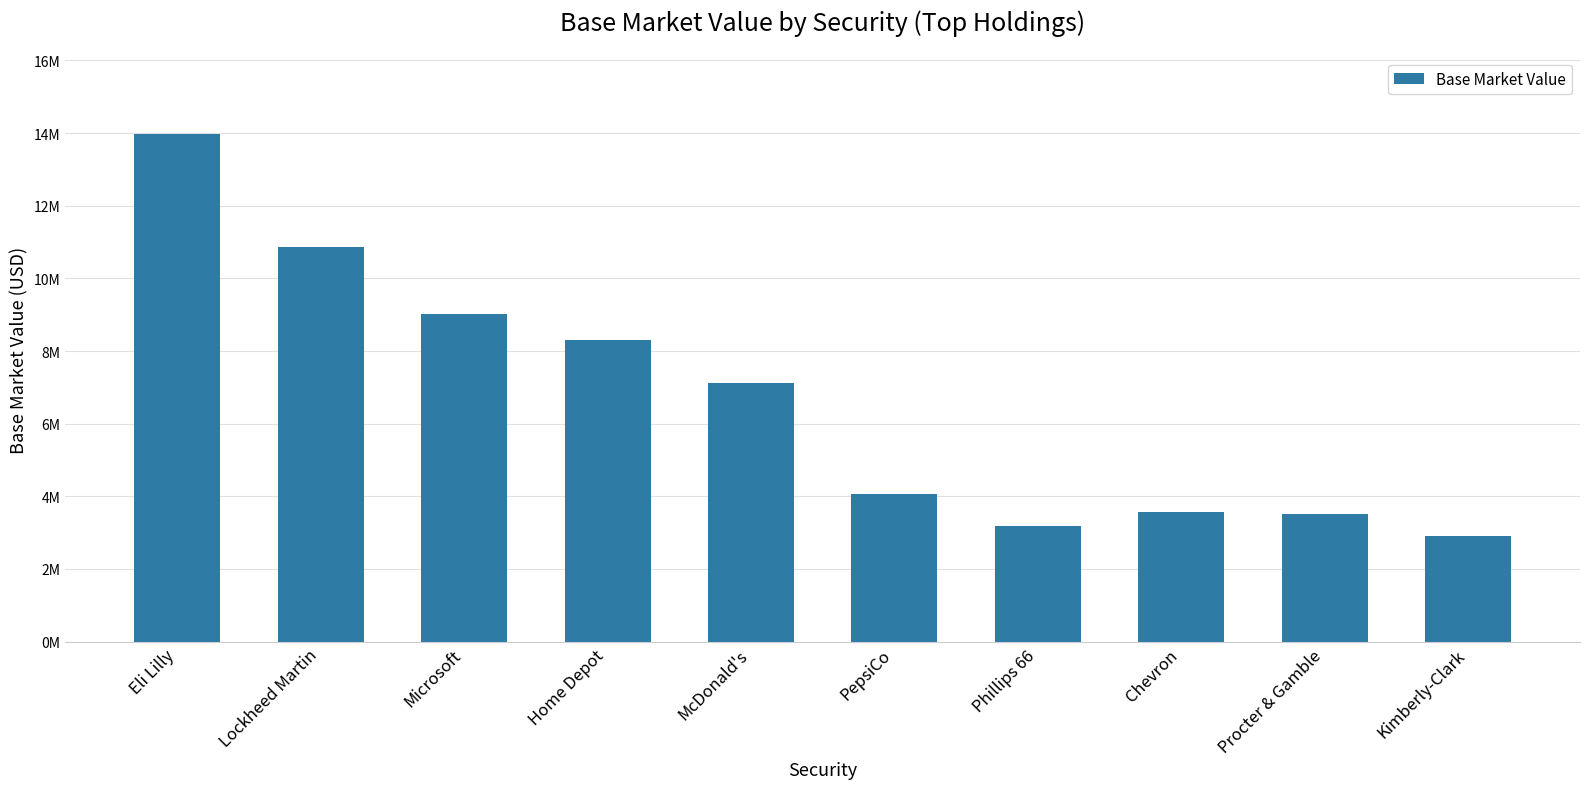

The chart shows a value of 1690665.7 at PepsiCo. True or false?

False